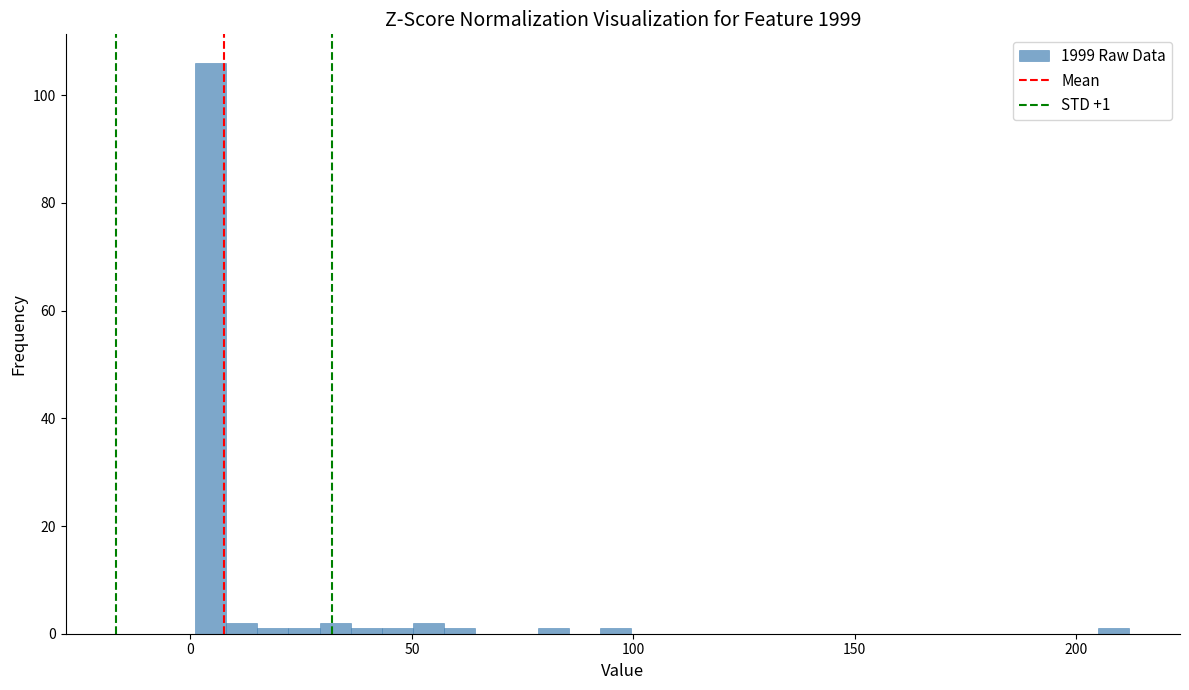

Around what value on the x-axis is the tallest bar? Give the approximate position of its centre, as read against the axis.

5